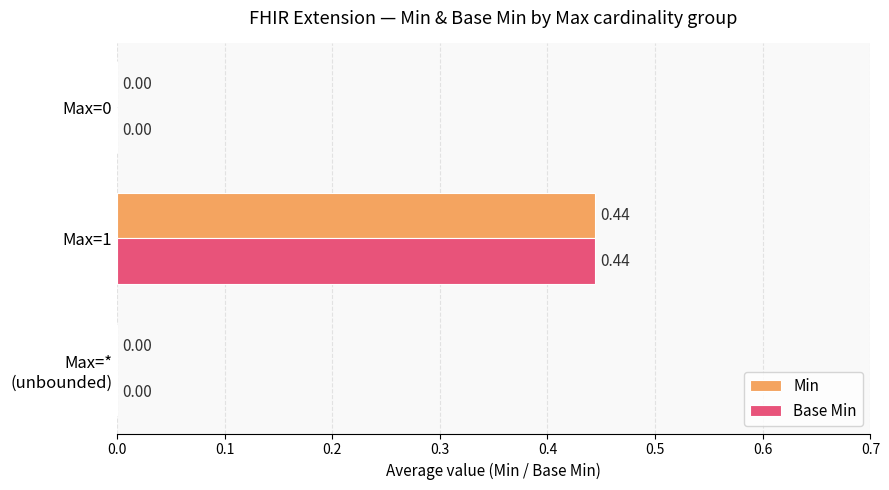

Is the value of Min at Max=1 greater than the value of Base Min at Max=0?

Yes